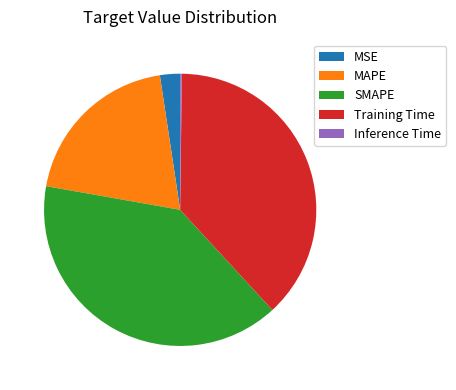

Is it true that Training Time is 38% of the pie?

True